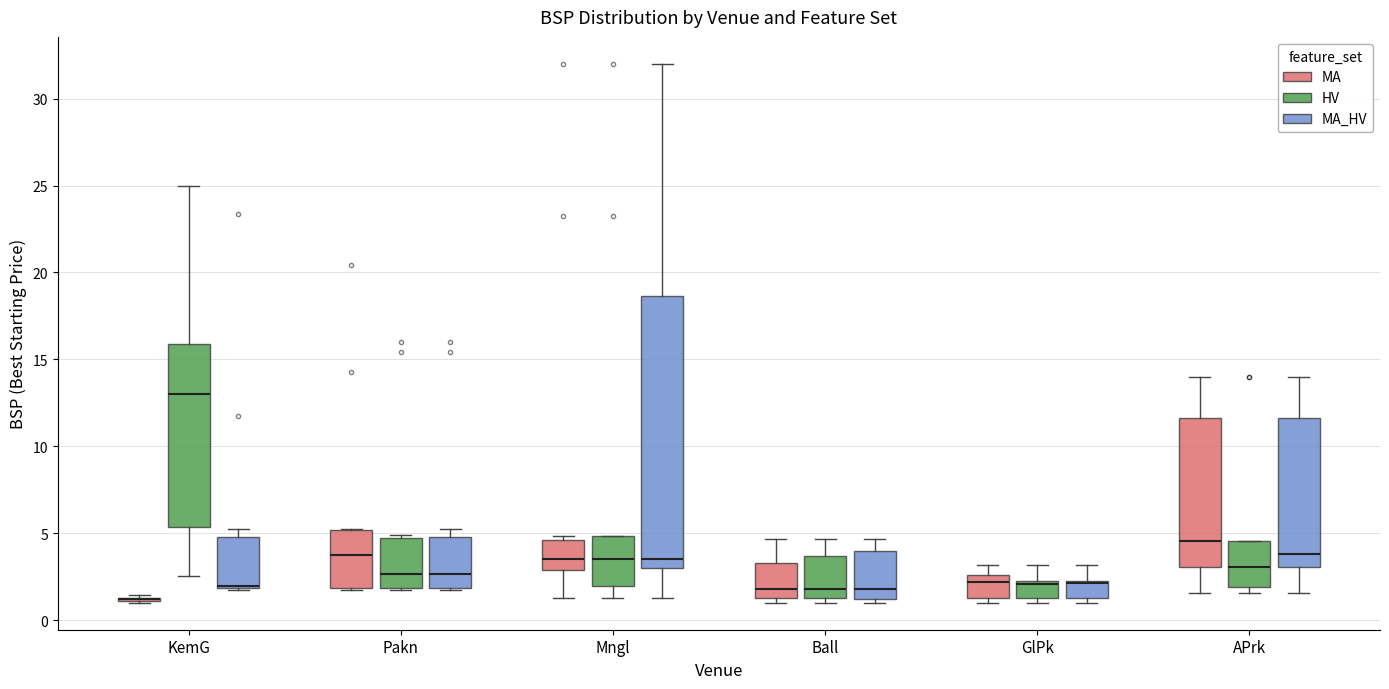

Reading left to right, read every box against the y-axis: the position of its median line, the range the box covers, and the ends of its whiskers. The values are not printed on the chart, so give them approximately, as read against the axis.

KemG (MA): box collapsed to a line at 1.0, whiskers 1.0 to 1.5
KemG (HV): median 13.0, box 5.5 to 16.0, whiskers 2.5 to 25.0
KemG (MA_HV): median 2.0 (drawn on the box's lower edge), box 2.0 to 5.0, whiskers 2.0 to 5.5
Pakn (MA): median 3.5, box 2.0 to 5.0, whiskers 2.0 to 5.5
Pakn (HV): median 2.5, box 2.0 to 4.5, whiskers 2.0 to 5.0
Pakn (MA_HV): median 2.5, box 2.0 to 5.0, whiskers 2.0 to 5.5
Mngl (MA): median 3.5, box 3.0 to 4.5, whiskers 1.5 to 5.0
Mngl (HV): median 3.5, box 2.0 to 5.0, whiskers 1.5 to 5.0
Mngl (MA_HV): median 3.5, box 3.0 to 18.5, whiskers 1.5 to 32.0
Ball (MA): median 2.0, box 1.5 to 3.5, whiskers 1.0 to 4.5
Ball (HV): median 2.0, box 1.5 to 3.5, whiskers 1.0 to 4.5
Ball (MA_HV): median 2.0, box 1.0 to 4.0, whiskers 1.0 (just below the box's lower edge) to 4.5
GlPk (MA): median 2.0, box 1.5 to 2.5, whiskers 1.0 to 3.0
GlPk (HV): median 2.0, box 1.5 to 2.5, whiskers 1.0 to 3.0
GlPk (MA_HV): median 2.0 (drawn on the box's upper edge), box 1.5 to 2.5, whiskers 1.0 to 3.0
APrk (MA): median 4.5, box 3.0 to 11.5, whiskers 1.5 to 14.0
APrk (HV): median 3.0, box 2.0 to 4.5, whiskers 1.5 to 4.5
APrk (MA_HV): median 4.0, box 3.0 to 11.5, whiskers 1.5 to 14.0